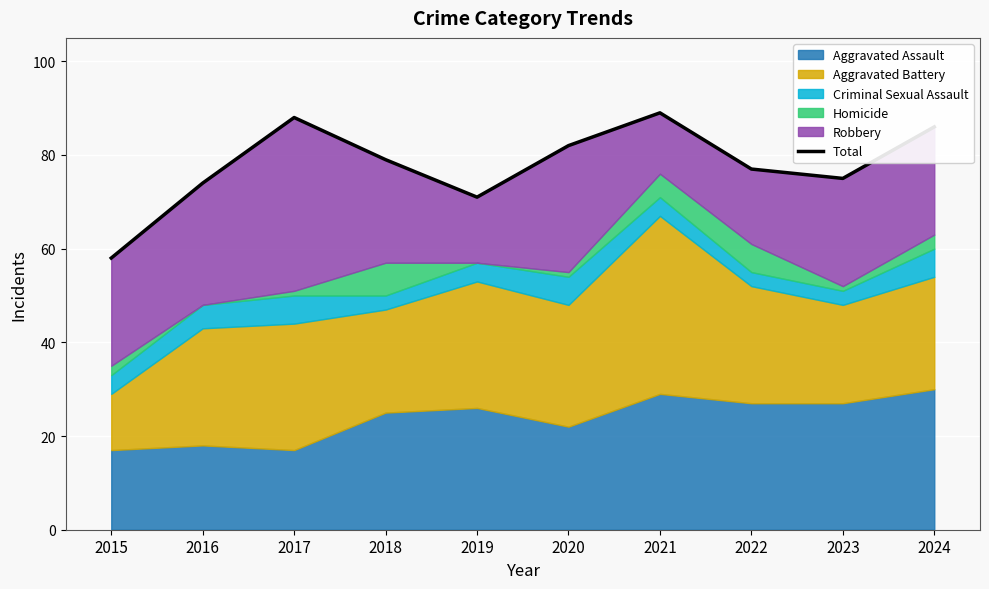

At which category does the chart reach its minimum across all series?

2015